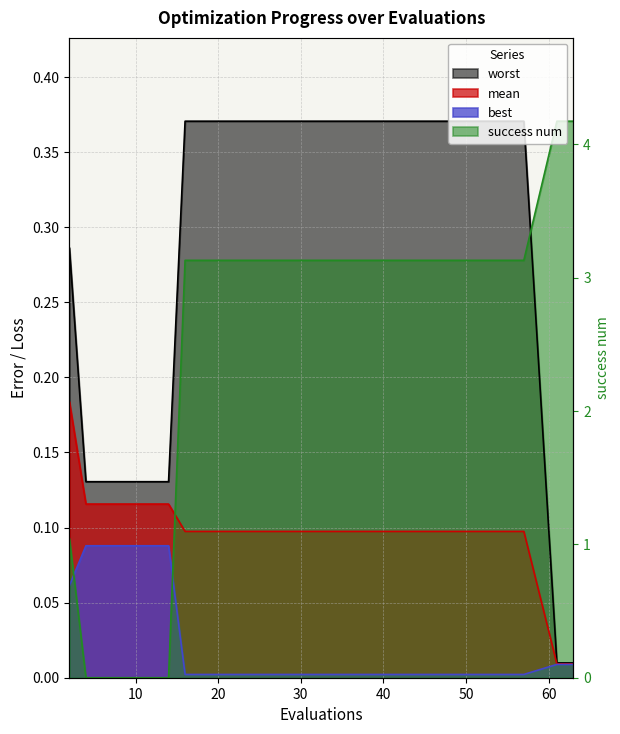

True or false: best has more than 2 interior local peaks.

False